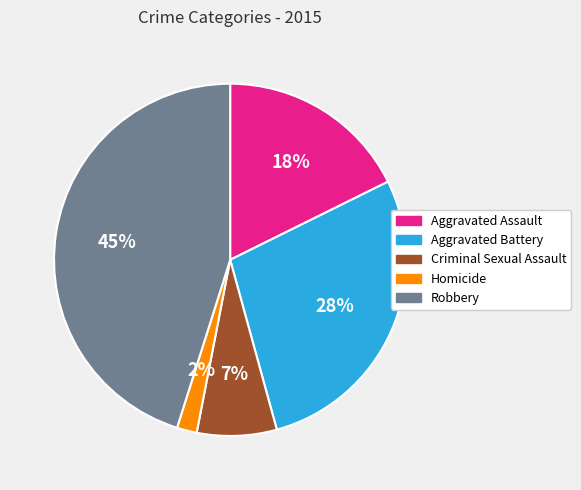

How many segments does this pie chart have?

5